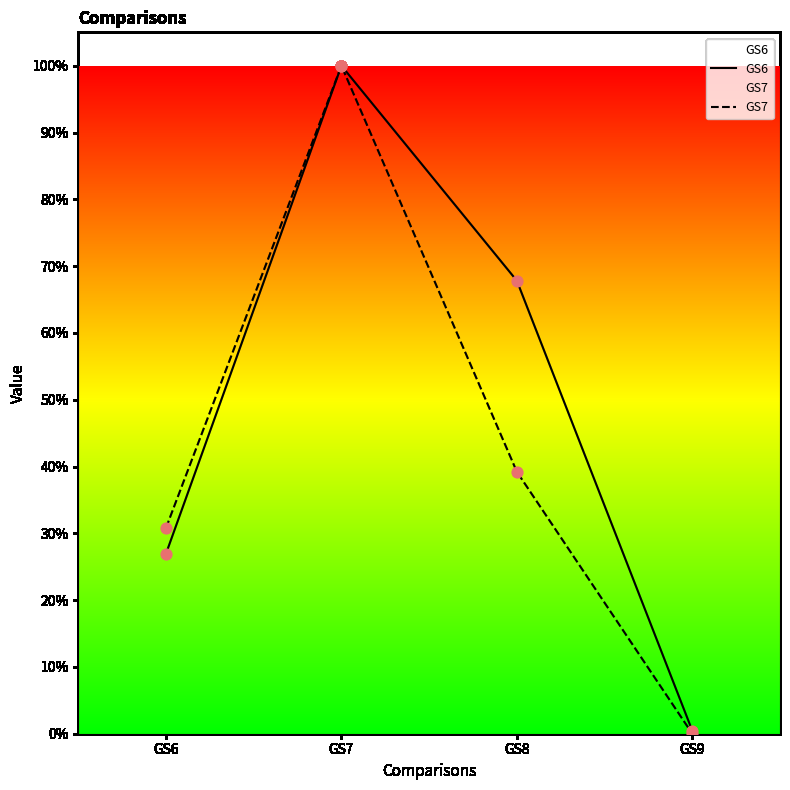

Which series has the largest Y range (max minus min)?

GS7